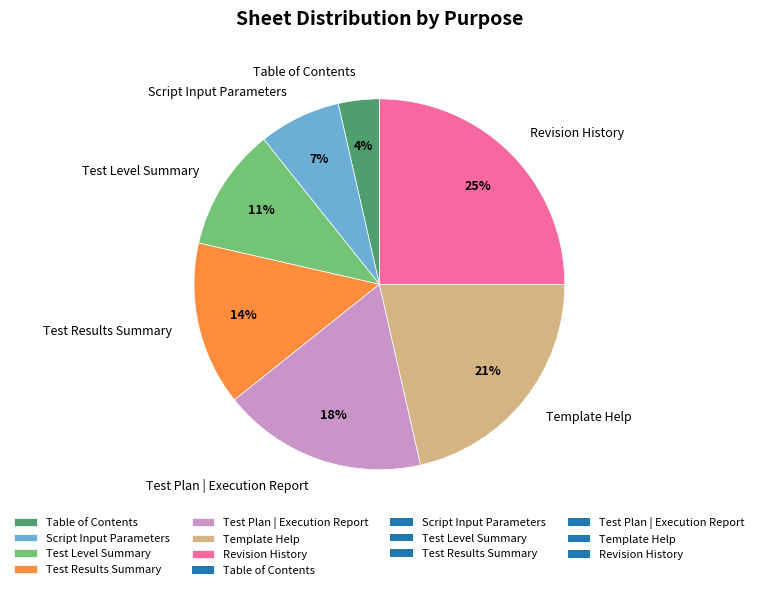

Rank the categories by value from lowest to highest.

Table of Contents, Script Input Parameters, Test Level Summary, Test Results Summary, Test Plan | Execution Report, Template Help, Revision History